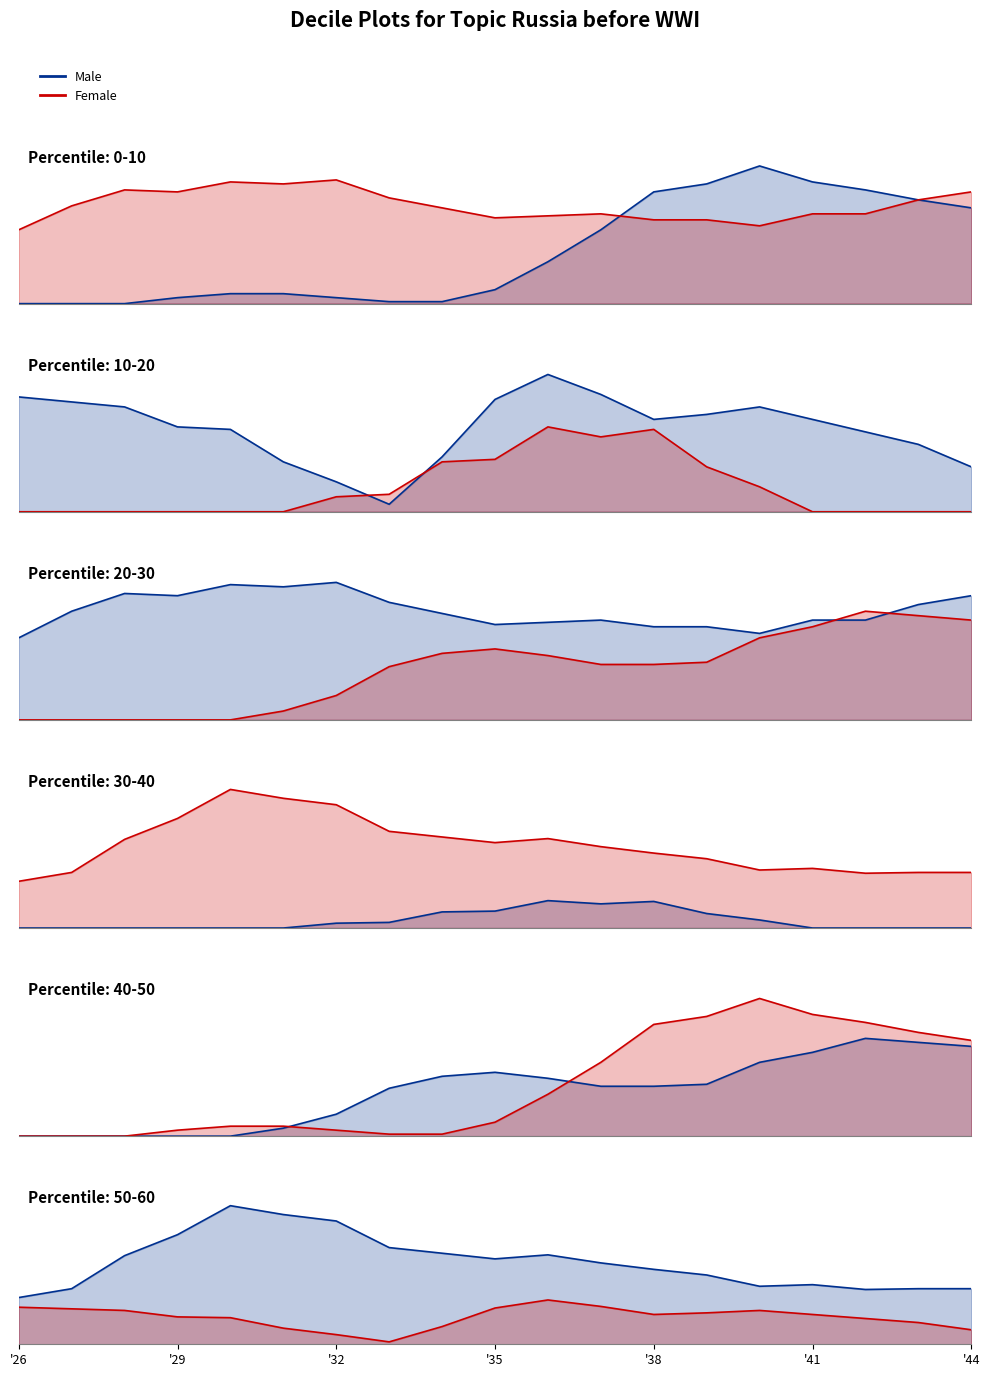

True or false: Row 1 has a value of 0.1 at '32.

True